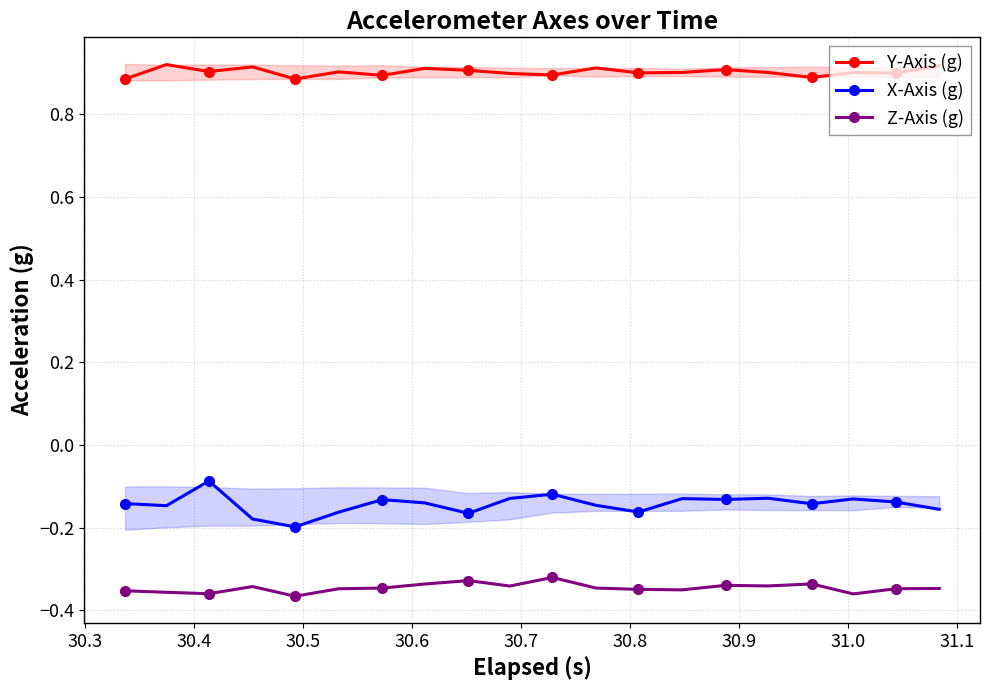

True or false: X-Axis (g) has more than 2 points higher than both neighbors.

True